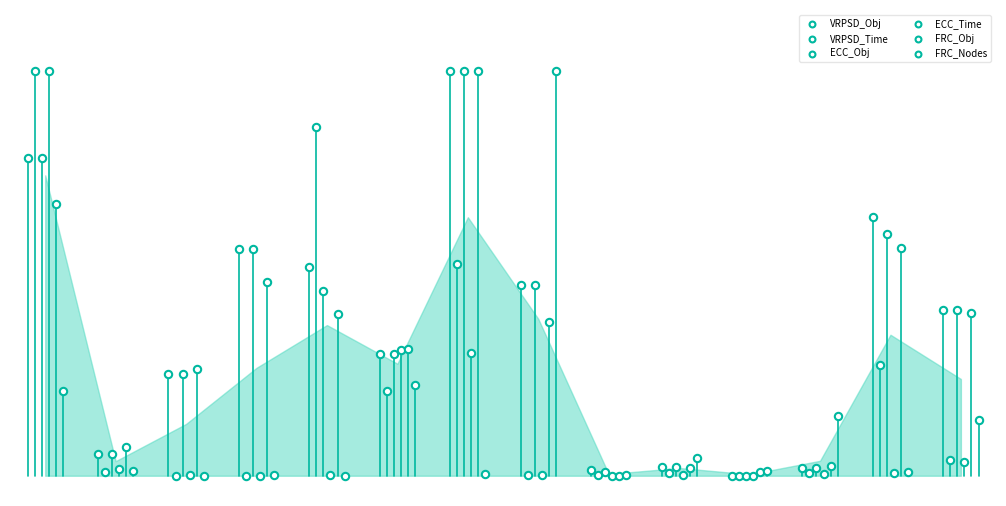

Which series reaches the minimum Y coordinate?

VRPSD_Obj